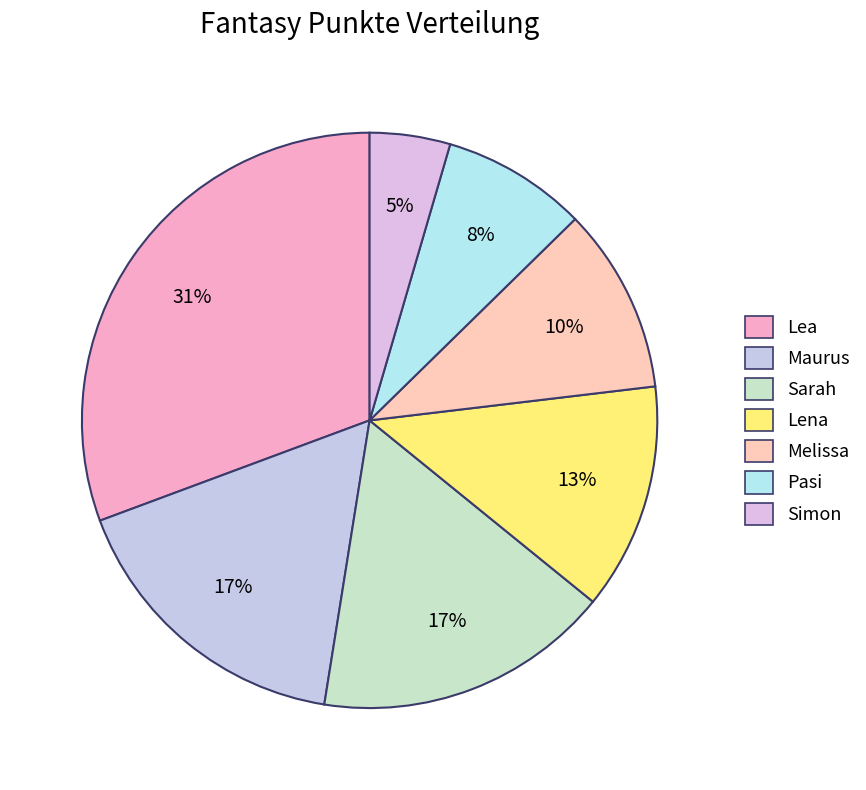

What percentage do Maurus and Sarah together represent?

33.5%